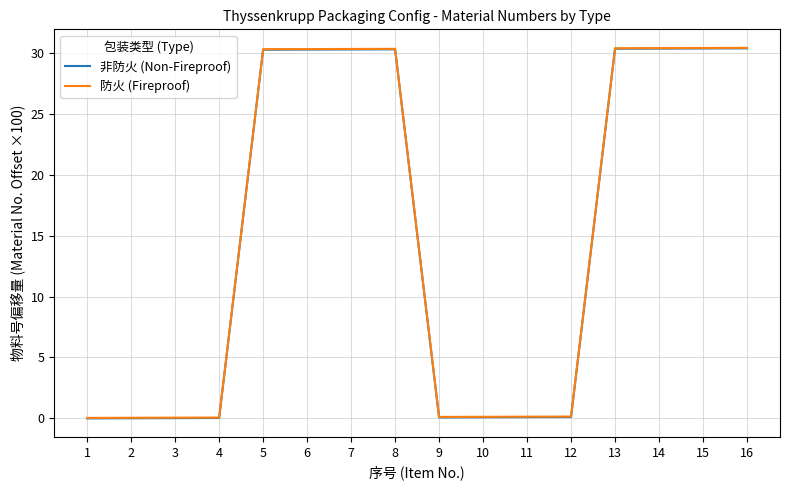

Is it true that 非防火 (Non-Fireproof) equals 30.3 at 5?

True